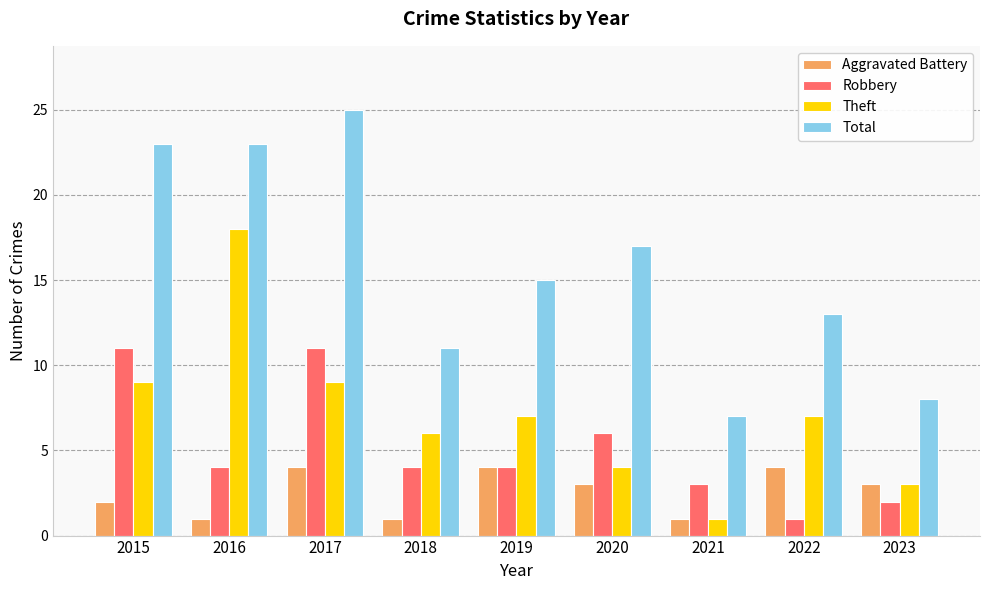

List the series in order of their peak value, highest first.

Total, Theft, Robbery, Aggravated Battery